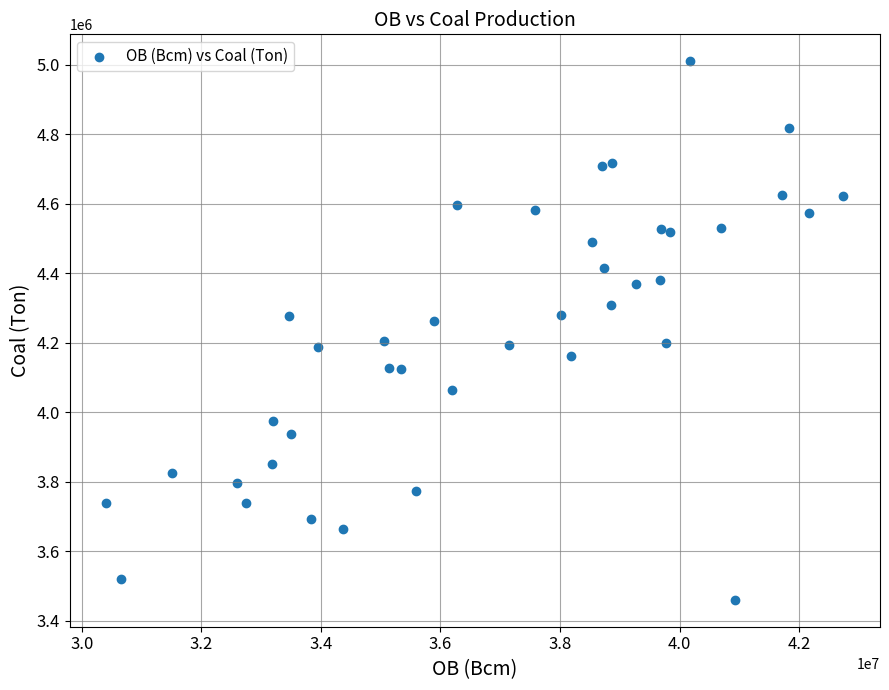

What is the range of Y values (max minus min)?

1548999.3